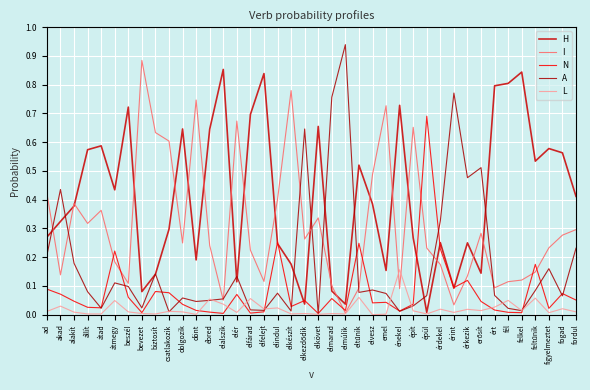

Which category has the highest value across all series?

elmúlik